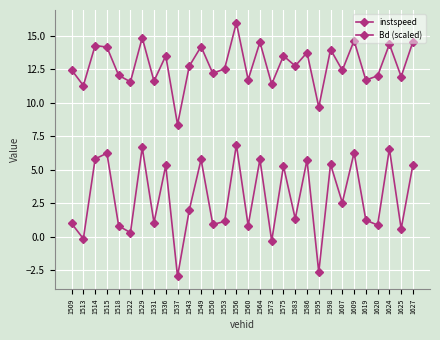

What is the sum of the instspeed values at 1619 and 1509?

24.1